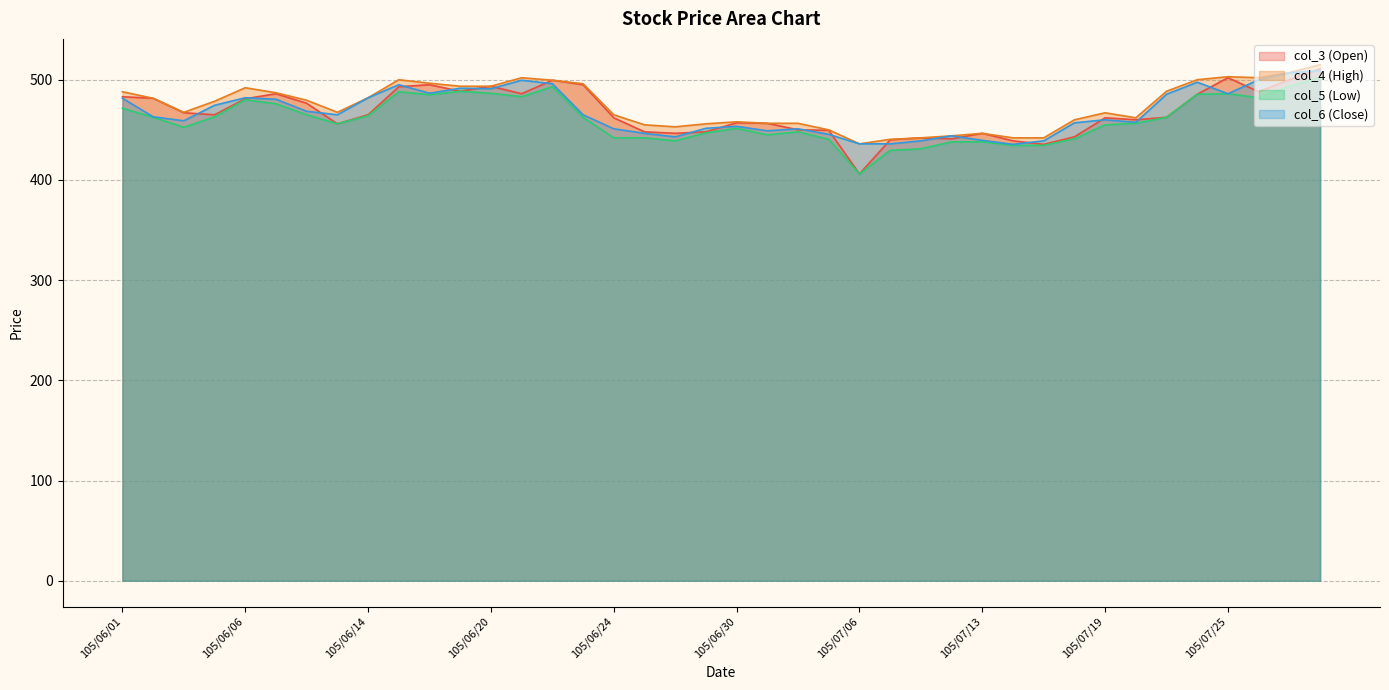

What is the difference between the maximum and second lowest values in the col_3 (Open) series?

75.5